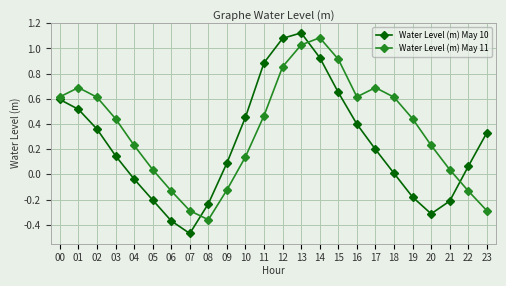

True or false: Water Level (m) May 10 has more than 1 points higher than both neighbors.

False